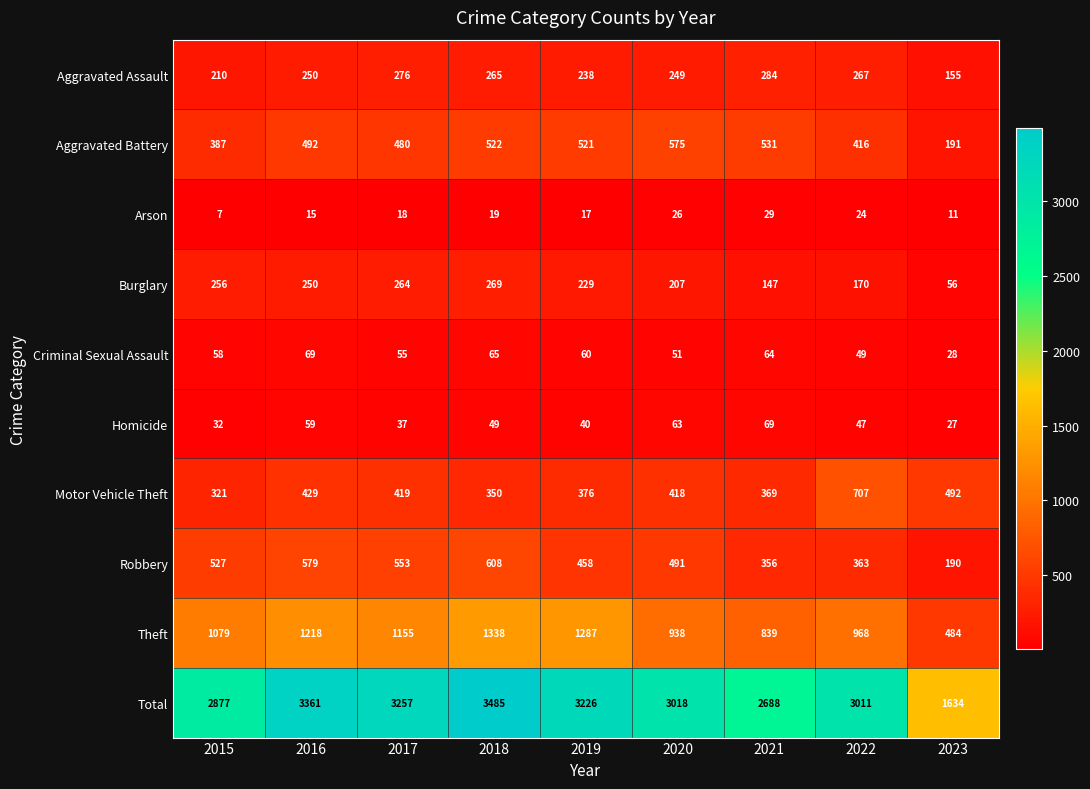

Count the number of categories in the chart.

9